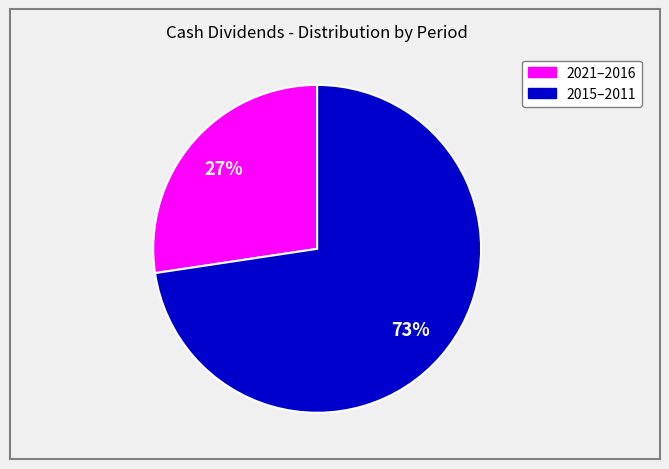

Is there a majority slice in this chart?

Yes